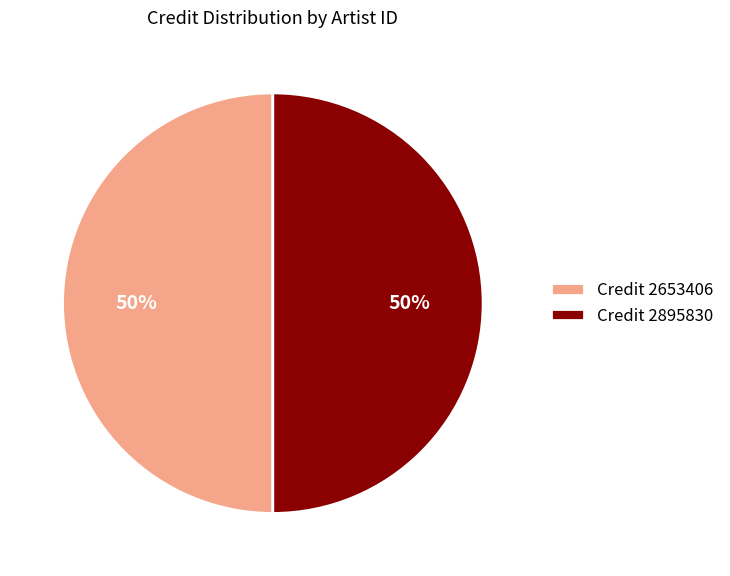

Combined, do Credit 2653406 and Credit 2895830 account for over 50%?

Yes